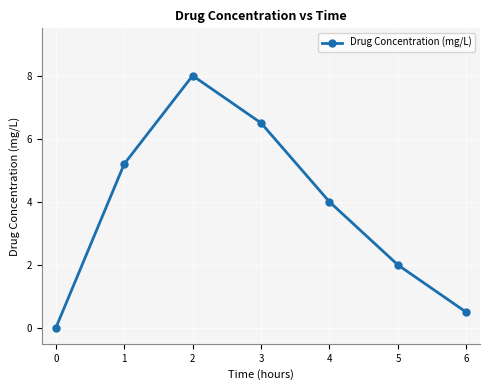

How many positive values are there?

6